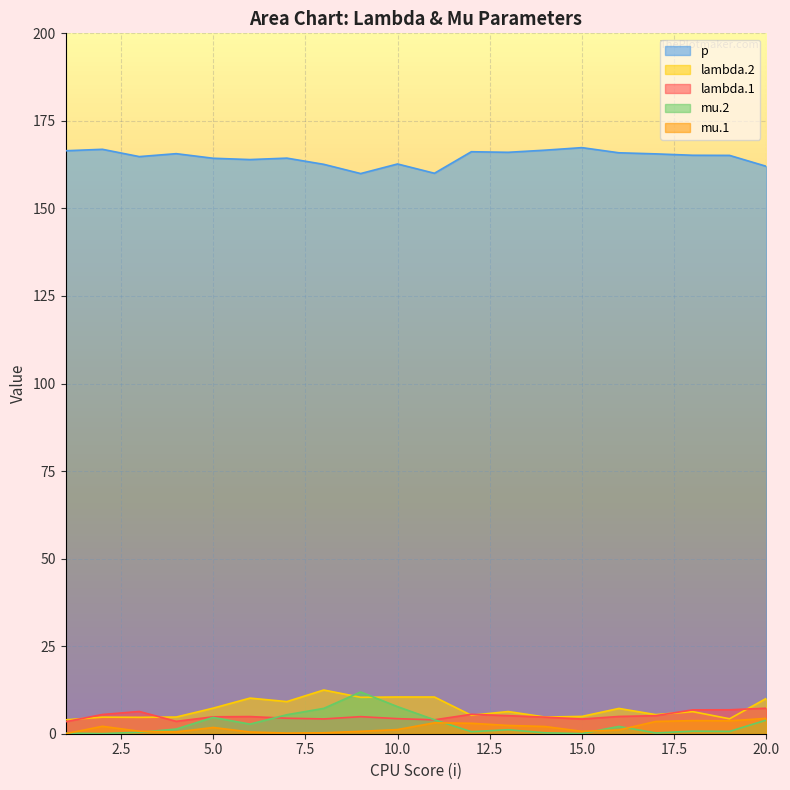

Reading left to right, list all the values displayed in this chart.

lambda.1: 3.4	5.5	6.4	3.5	4.8	4.9	4.4	4.2	4.9	4.3	4.0	5.5	5.2	4.7	4.2	4.9	5.2	6.8	6.8	7.3
mu.1: 0.0	2.1	0.7	0.5	1.8	0.5	0.2	0.3	0.7	1.2	3.1	3.0	2.4	2.1	0.7	1.1	3.5	3.7	3.7	4.4
lambda.2: 4.0	4.7	4.7	4.8	7.3	10.2	9.2	12.5	10.4	10.5	10.5	5.3	6.3	4.8	4.9	7.2	5.5	6.3	4.3	10.1
mu.2: 0.2	0.0	0.4	1.3	4.7	2.7	5.4	7.2	11.9	7.7	4.0	0.6	1.1	0.3	0.0	2.1	0.2	0.7	0.7	3.9
p: 166.5	166.9	164.8	165.6	164.3	164.0	164.4	162.6	160.0	162.7	160.0	166.2	166.0	166.6	167.4	165.9	165.6	165.2	165.1	162.0